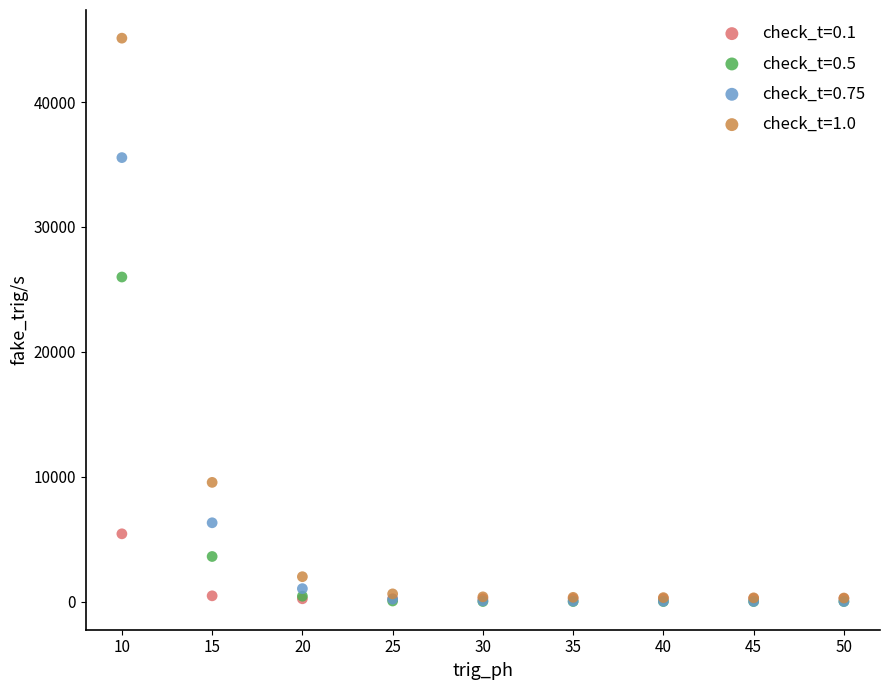

Across all series, what Y value is closest to 22555?

25986.4